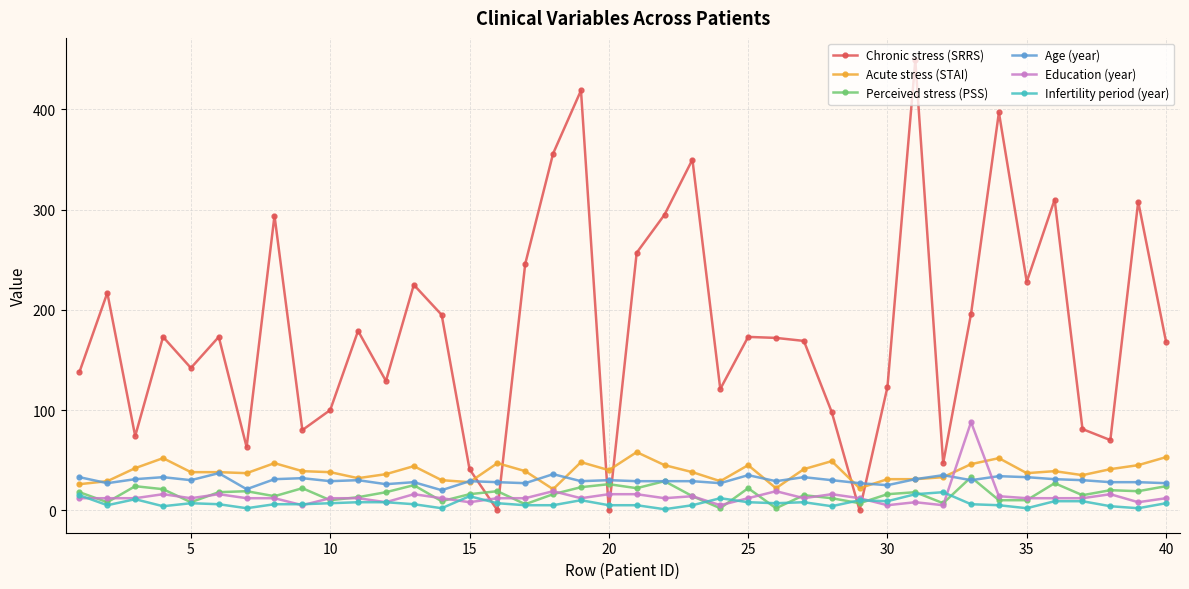

Count the number of categories in the chart.

40